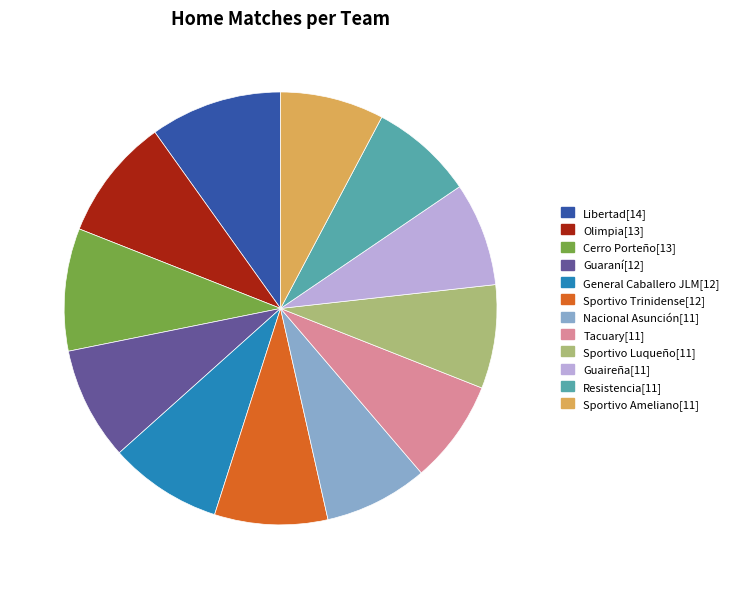

Is the sum of Guaireña and General Caballero JLM greater than half?

No